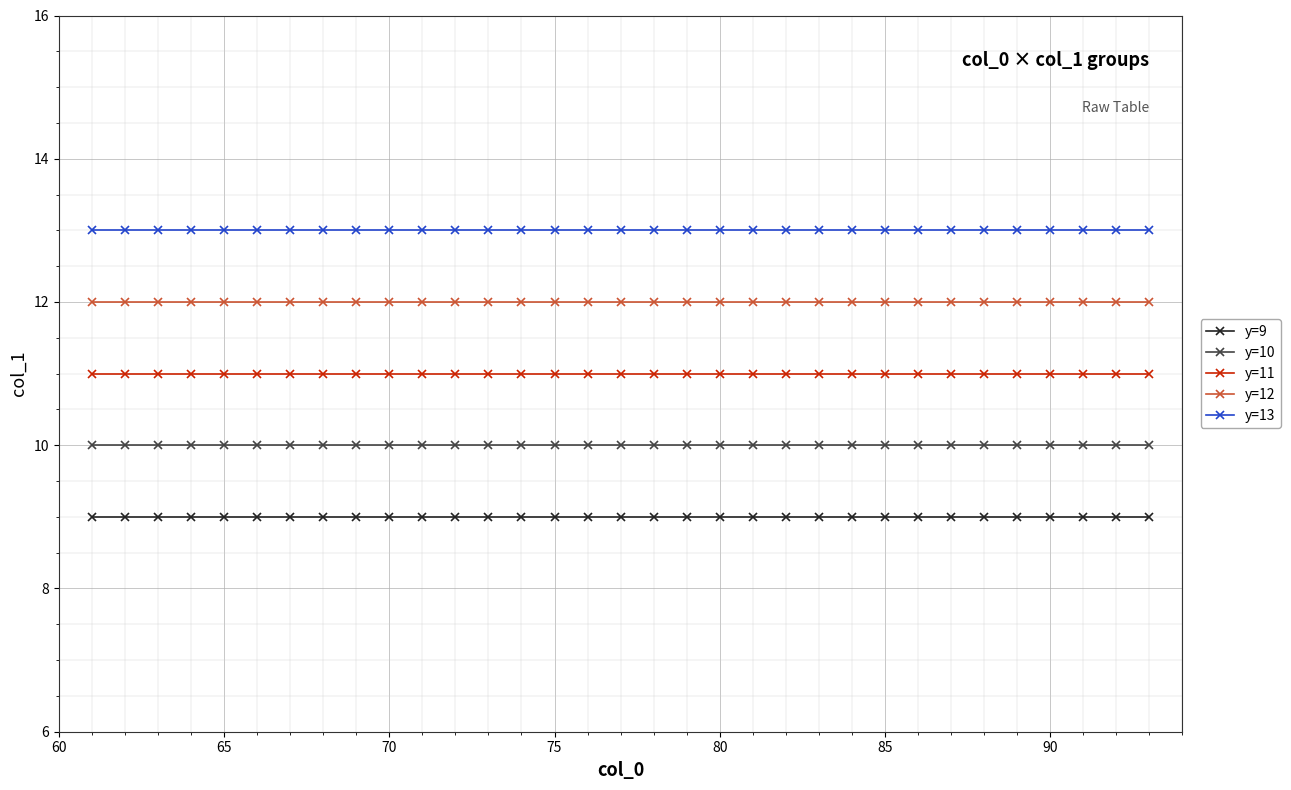

How many data points does each series have?

33